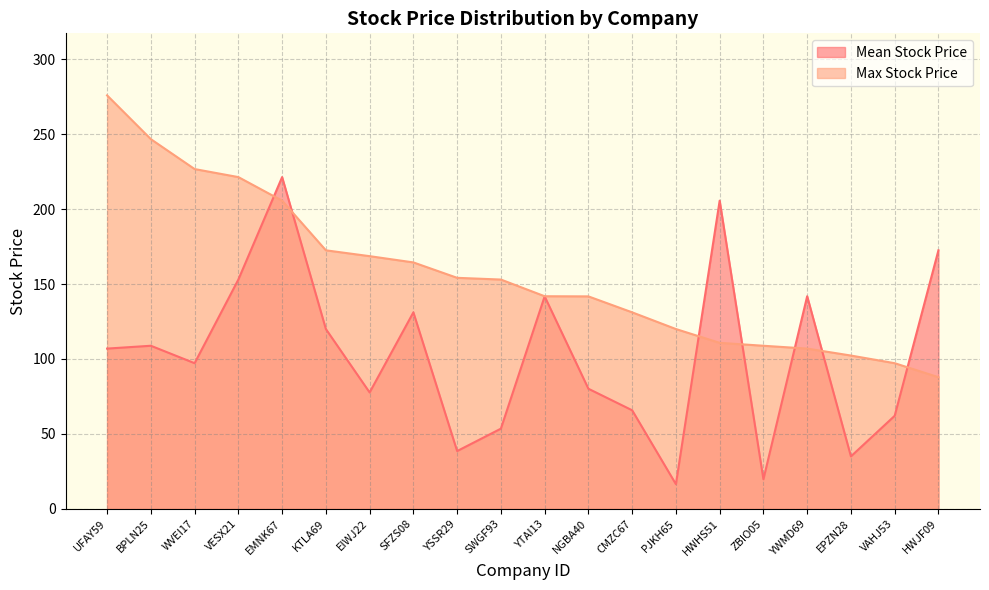

Rank the categories by Max Stock Price value from highest to lowest.

UFAY59, BPLN25, WVEI17, VESX21, EMNK67, KTLA69, EIWJ22, SFZS08, YSSR29, SWGF93, YTAI13, NGBA40, CMZC67, PJKH65, HWHS51, ZBIO05, YWMD69, EPZN28, VAHJ53, HWJF09